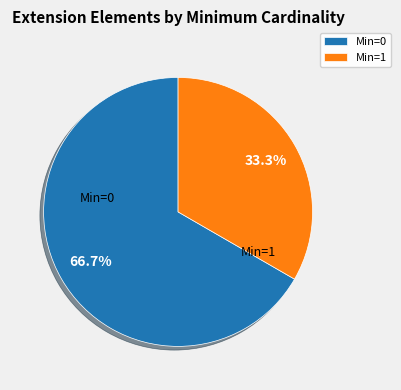

Which has a higher value, Min=0 or Min=1?

Min=0